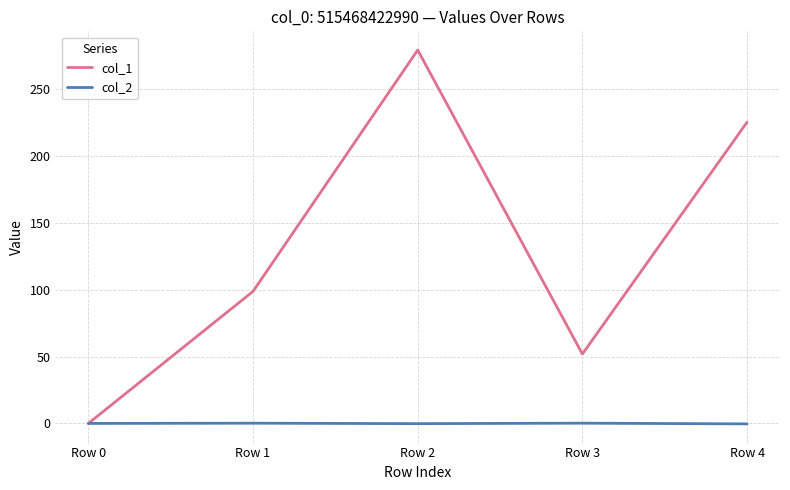

How many distinct data groups are displayed?

2